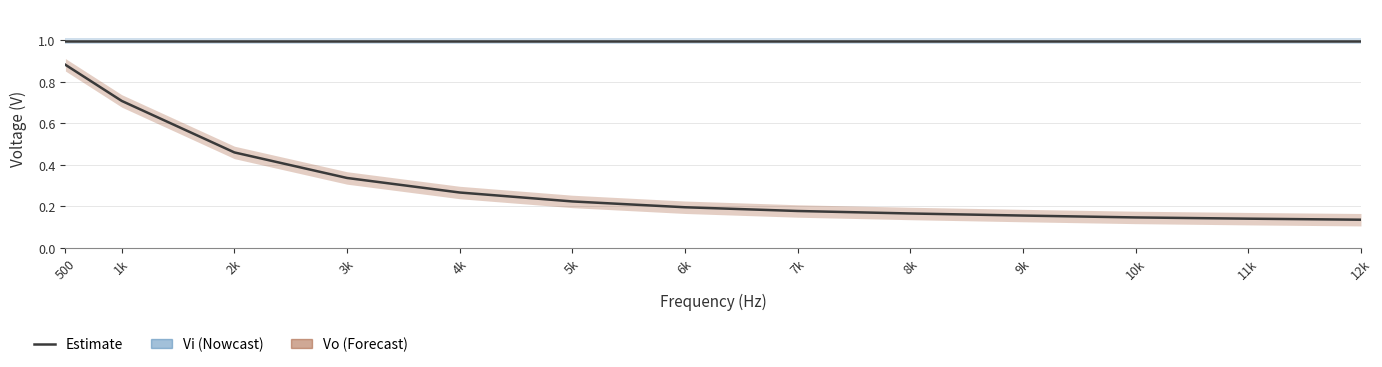

Is this an area chart (filled region under the line)?

No